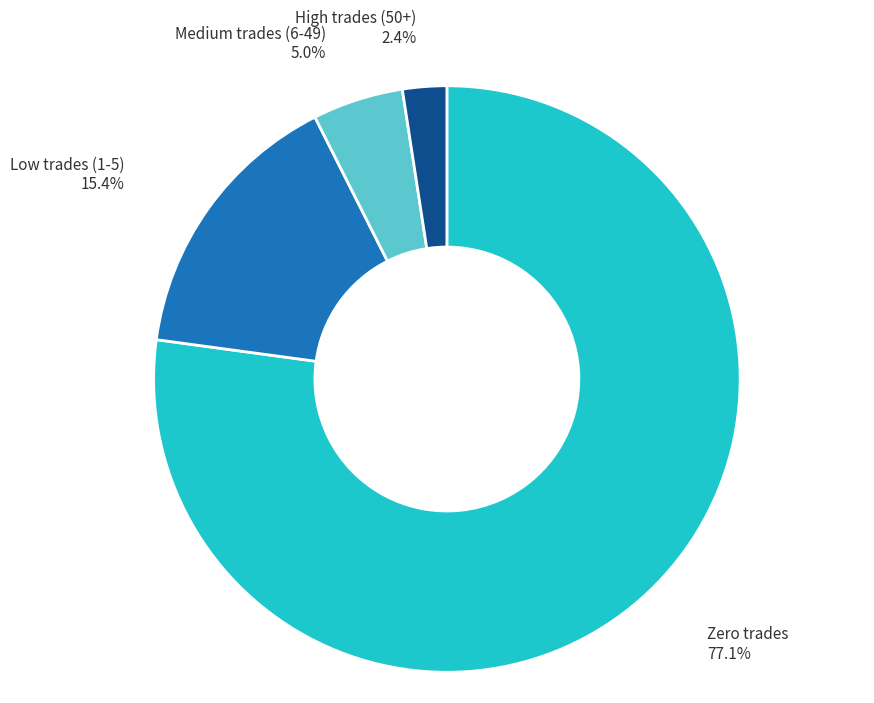

What is the total percentage of High trades (50+) and Medium trades (6-49)?

7.4%